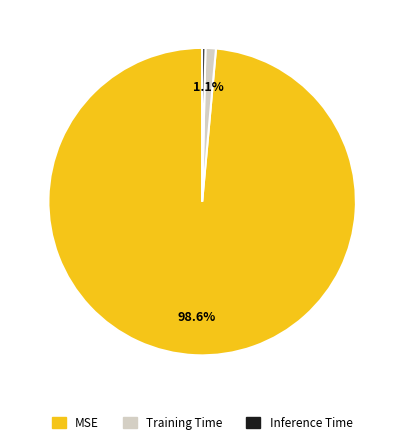

Count the number of slices in the pie.

3